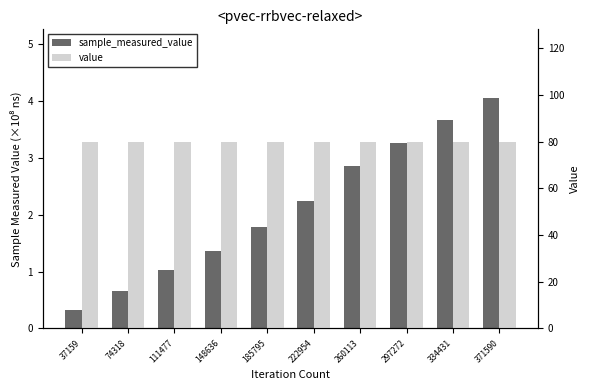

Reading right to left, extract all data points from this chart.

sample_measured_value: 371590=4.0	334431=3.7	297272=3.3	260113=2.9	222954=2.2	185795=1.8	148636=1.4	111477=1.0	74318=0.7	37159=0.3
value: 371590=80.0	334431=80.0	297272=80.0	260113=80.0	222954=80.0	185795=80.0	148636=80.0	111477=80.0	74318=80.0	37159=80.0